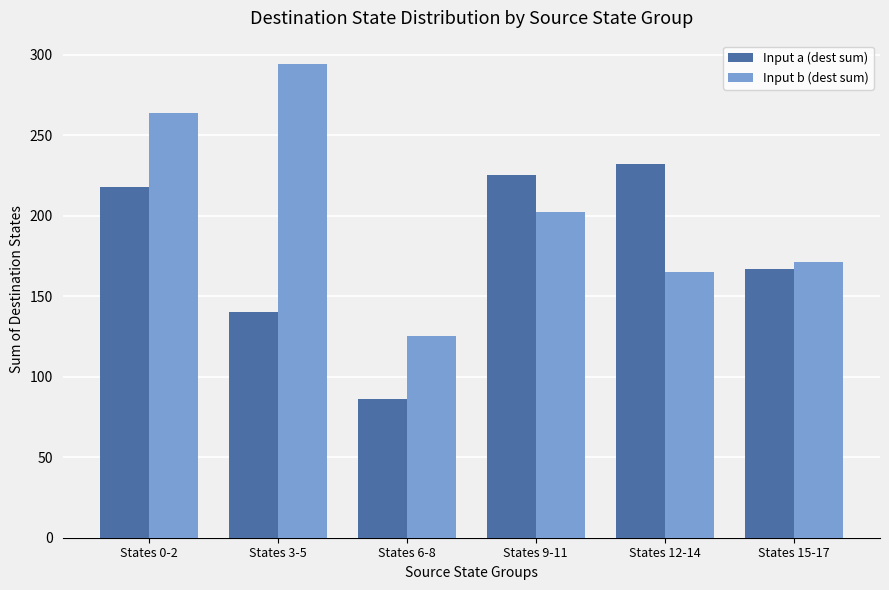

How many bars are there in total?

12